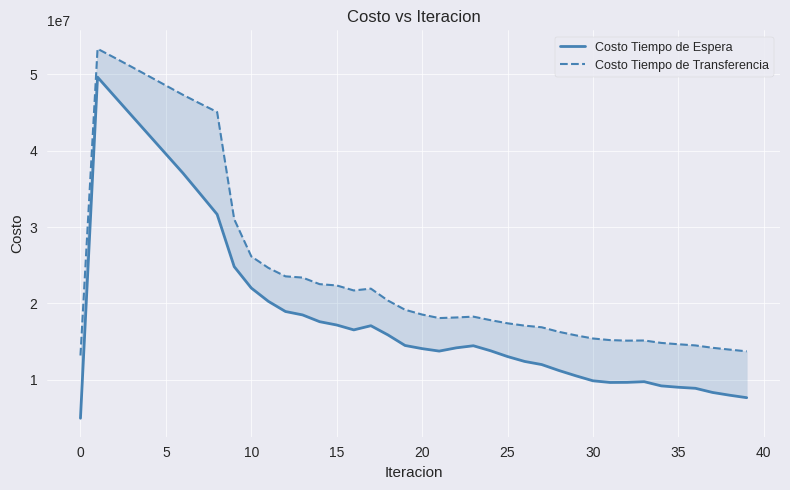

The Costo Tiempo de Transferencia series shows 7995082.0 at 31. True or false?

False